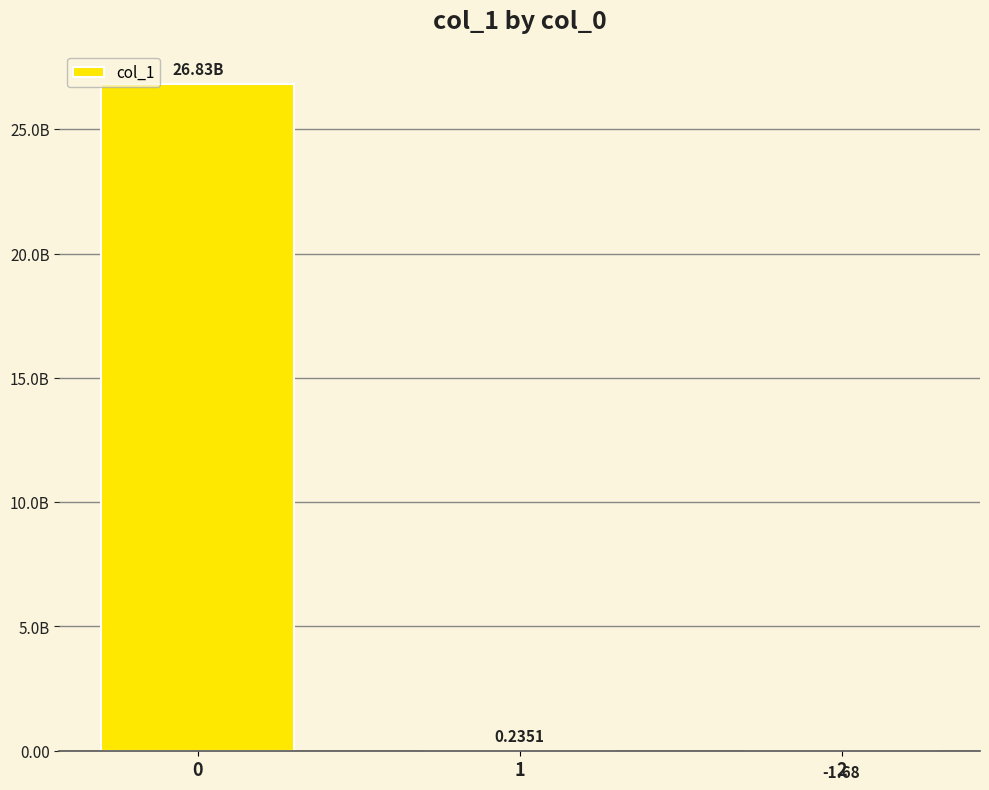

What is the sum of all values?

26828488134.1